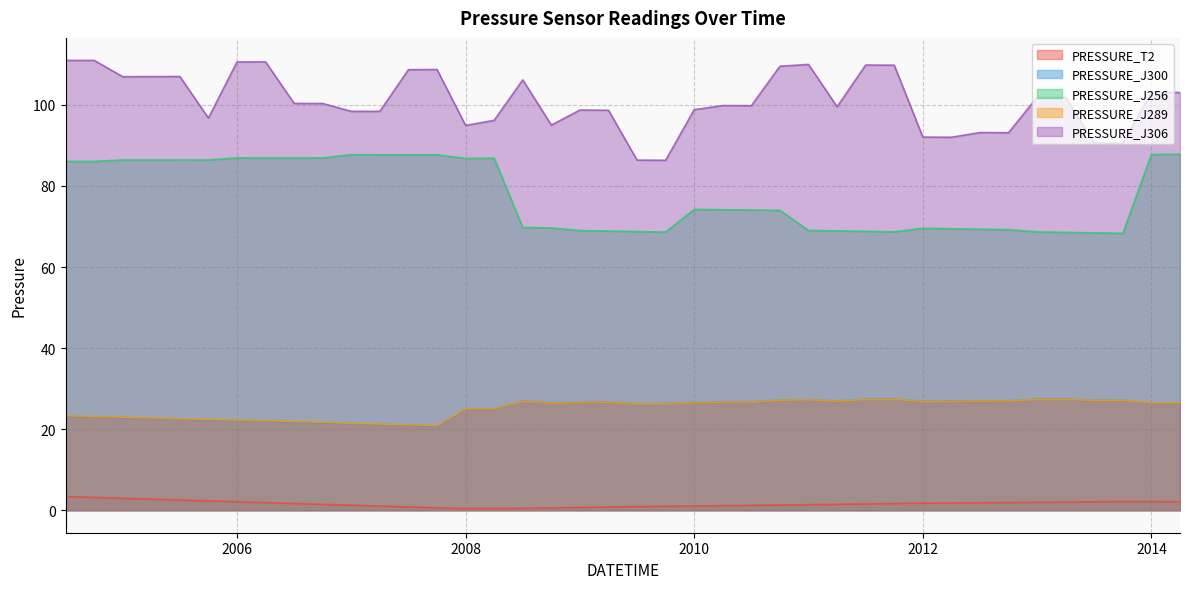

Reading left to right, what are all the values shown in this chart?

PRESSURE_T2: 3.4	3.2	2.9	2.7	2.5	2.3	2.1	1.9	1.7	1.4	1.2	1.0	0.8	0.6	0.4	0.4	0.5	0.6	0.7	0.8	0.9	1.0	1.0	1.1	1.2	1.3	1.4	1.5	1.5	1.6	1.7	1.8	1.8	1.9	1.9	2.0	2.1	2.1	2.1	2.1
PRESSURE_J300: 23.2	23.0	22.9	22.7	22.5	22.3	22.2	22.0	21.8	21.6	21.4	21.2	21.0	20.8	24.9	25.0	26.9	26.5	26.6	26.7	26.3	26.3	26.6	26.7	26.7	27.2	27.3	26.9	27.4	27.4	26.9	26.9	27.0	27.0	27.4	27.4	27.1	27.1	26.5	26.4
PRESSURE_J256: 86.1	86.1	86.4	86.4	86.4	86.4	86.9	86.9	86.9	86.9	87.7	87.7	87.7	87.7	86.8	86.9	69.8	69.6	69.0	68.9	68.7	68.6	74.2	74.1	74.1	74.0	69.0	68.9	68.8	68.7	69.6	69.4	69.3	69.2	68.7	68.5	68.4	68.3	87.8	87.8
PRESSURE_J289: 23.3	23.1	23.0	22.8	22.6	22.4	22.3	22.1	21.9	21.7	21.5	21.3	21.1	20.9	25.0	25.0	26.9	26.5	26.6	26.7	26.2	26.3	26.6	26.6	26.7	27.1	27.3	26.9	27.3	27.4	26.8	26.9	26.9	26.9	27.3	27.4	27.1	27.1	26.5	26.5
PRESSURE_J306: 111.0	111.0	107.0	107.0	107.0	96.8	110.6	110.6	100.4	100.3	98.4	98.4	108.7	108.7	94.9	96.2	106.2	95.0	98.7	98.7	86.4	86.3	98.8	99.8	99.8	109.5	110.0	99.5	109.8	109.8	92.1	92.0	93.2	93.1	101.9	101.8	90.6	90.5	103.1	103.1